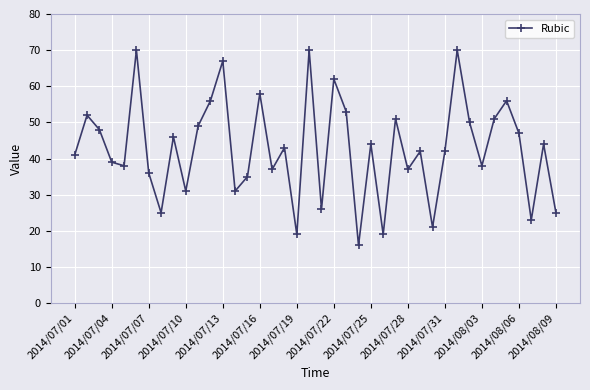

True or false: there are more than 1 points higher than both neighbors.

True